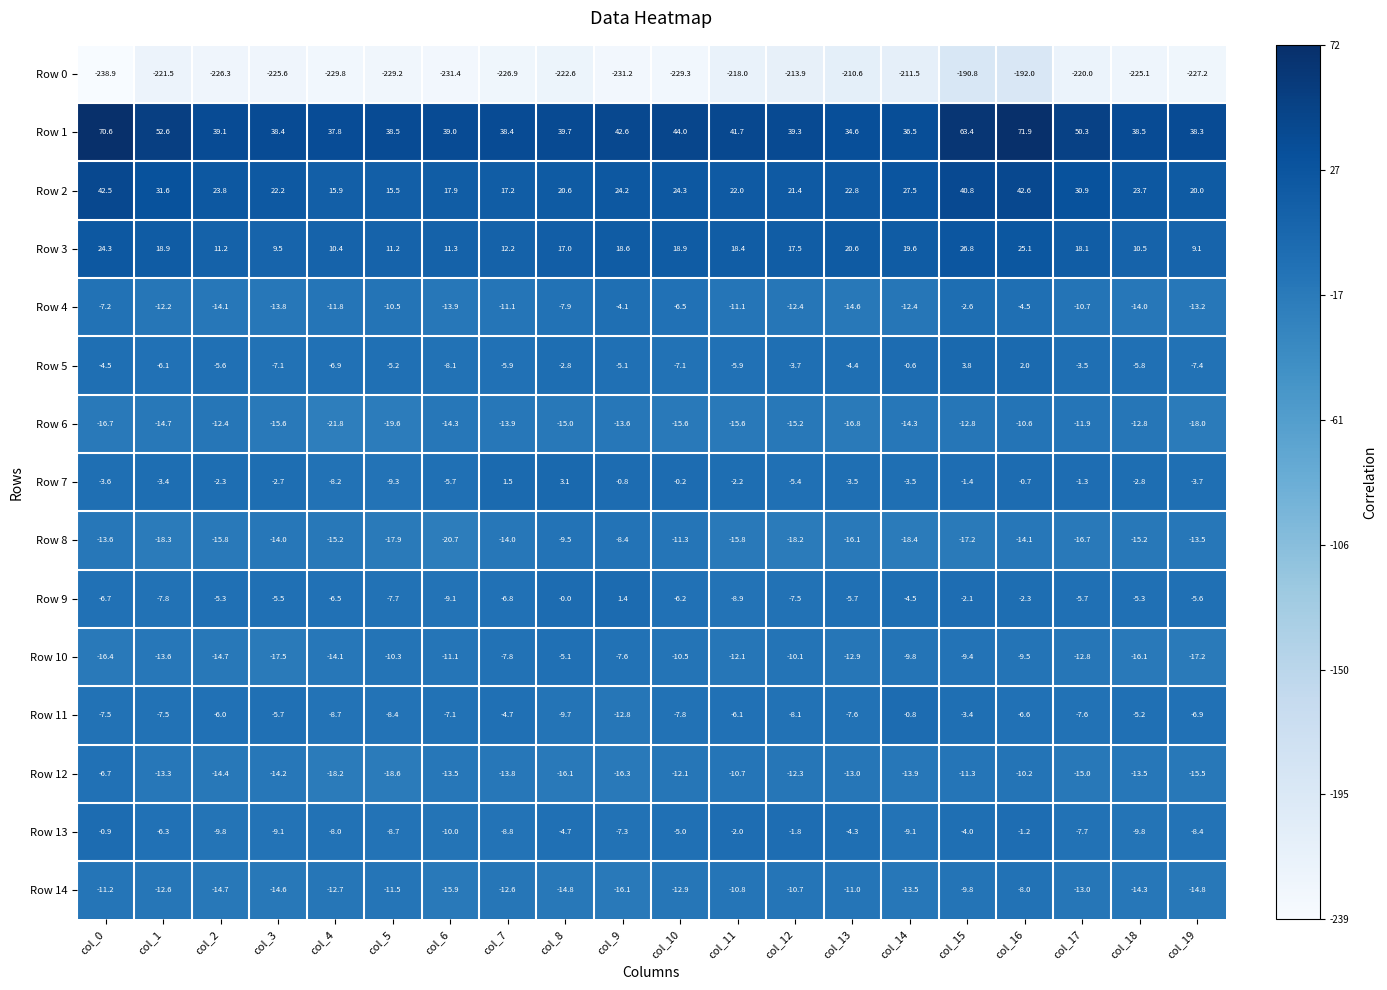

What is the maximum value for Row 9?

1.4